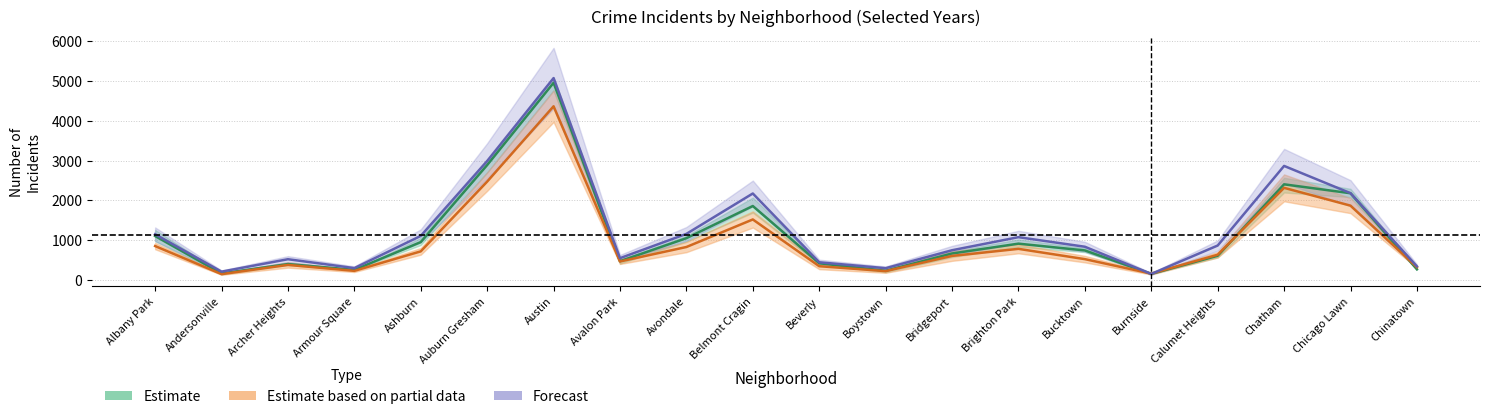

Reading right to left, list all the values displayed in this chart.

Estimate: 261.0	2176.3	2400.7	602.0	146.0	736.3	907.0	659.3	223.0	413.3	1854.7	1044.7	465.0	4958.0	2886.7	946.0	246.3	392.7	156.0	1098.7
Estimate based on partial data: 315.5	1864.0	2312.5	628.5	152.5	517.0	776.0	598.0	215.5	339.0	1516.0	822.5	458.5	4365.5	2469.5	713.0	222.0	371.5	140.0	846.5
Forecast: 335.0	2178.0	2864.0	860.0	145.0	829.0	1070.0	741.0	289.0	438.0	2170.0	1153.0	541.0	5076.0	2988.0	1102.0	291.0	515.0	202.0	1144.0